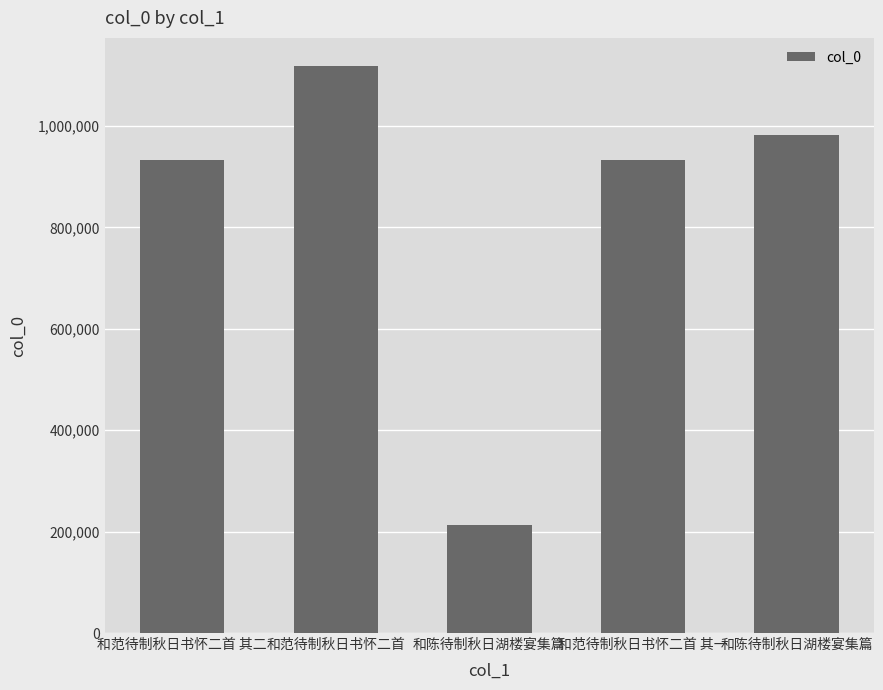

Is it true that the value at 和陈待制秋日湖楼宴集篇 is 983013?

True